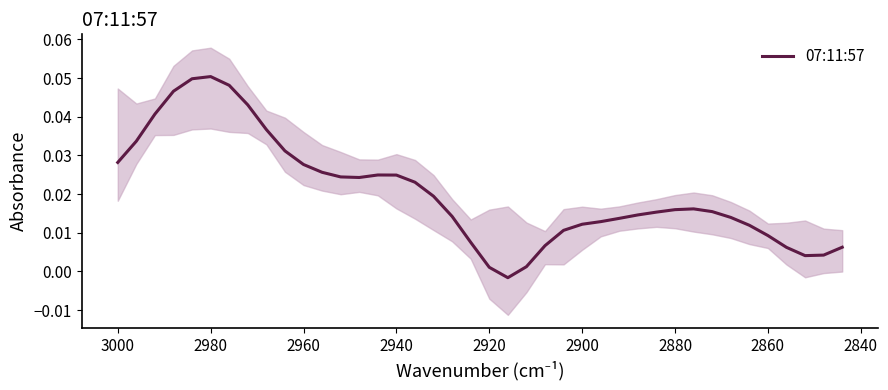

What is the greatest value displayed?

0.1